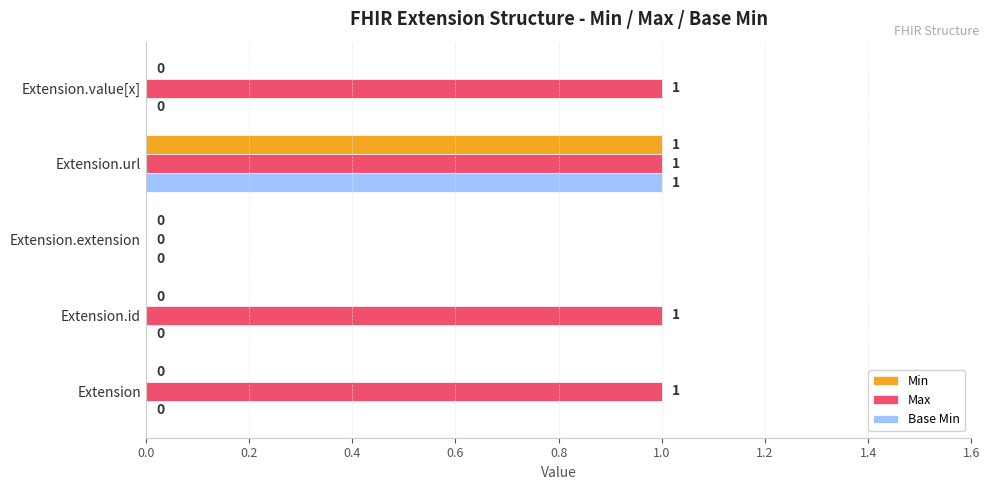

Is the value of Base Min at Extension.id greater than the value of Min at Extension.url?

No